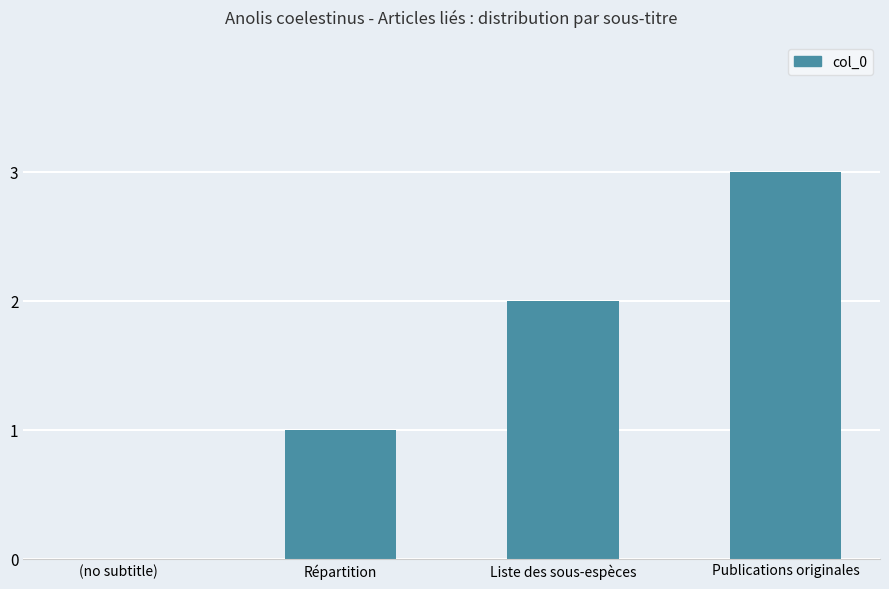

Between Liste des sous-espèces and Répartition, which is larger?

Liste des sous-espèces